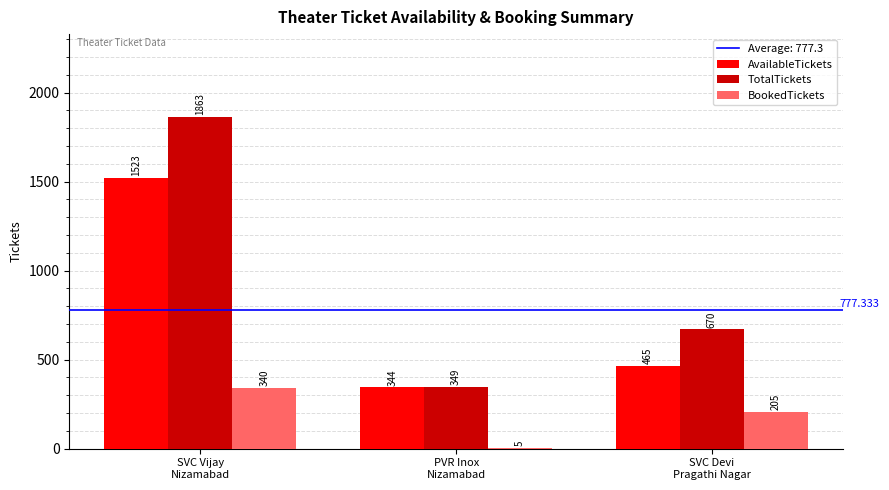

At which label does BookedTickets reach its peak?

SVC Vijay
Nizamabad